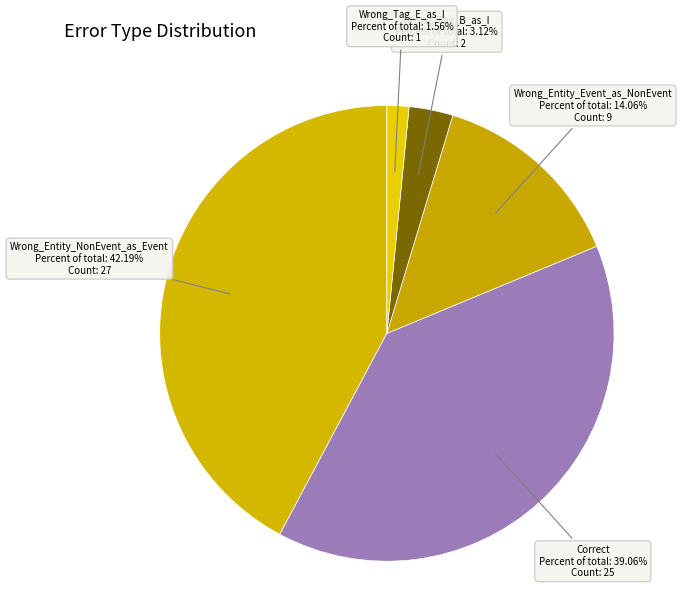

True or false: Wrong_Tag_E_as_I accounts for 2% of the total.

True